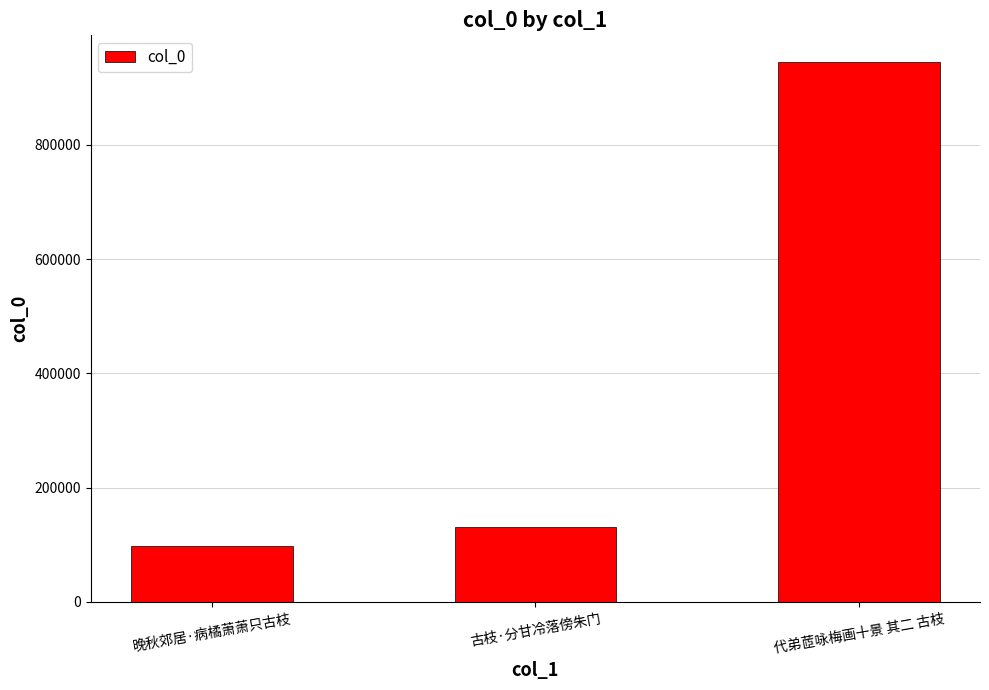

Does the chart contain stacked bars?

No